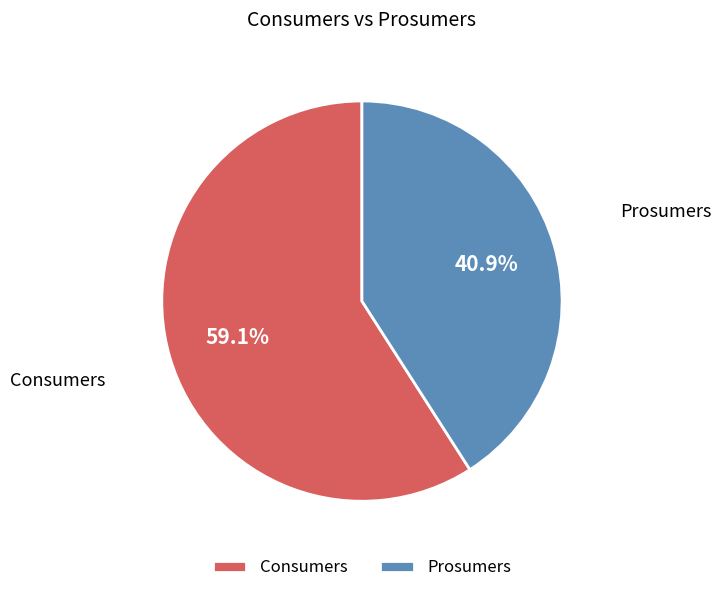

What is the majority slice?

Consumers